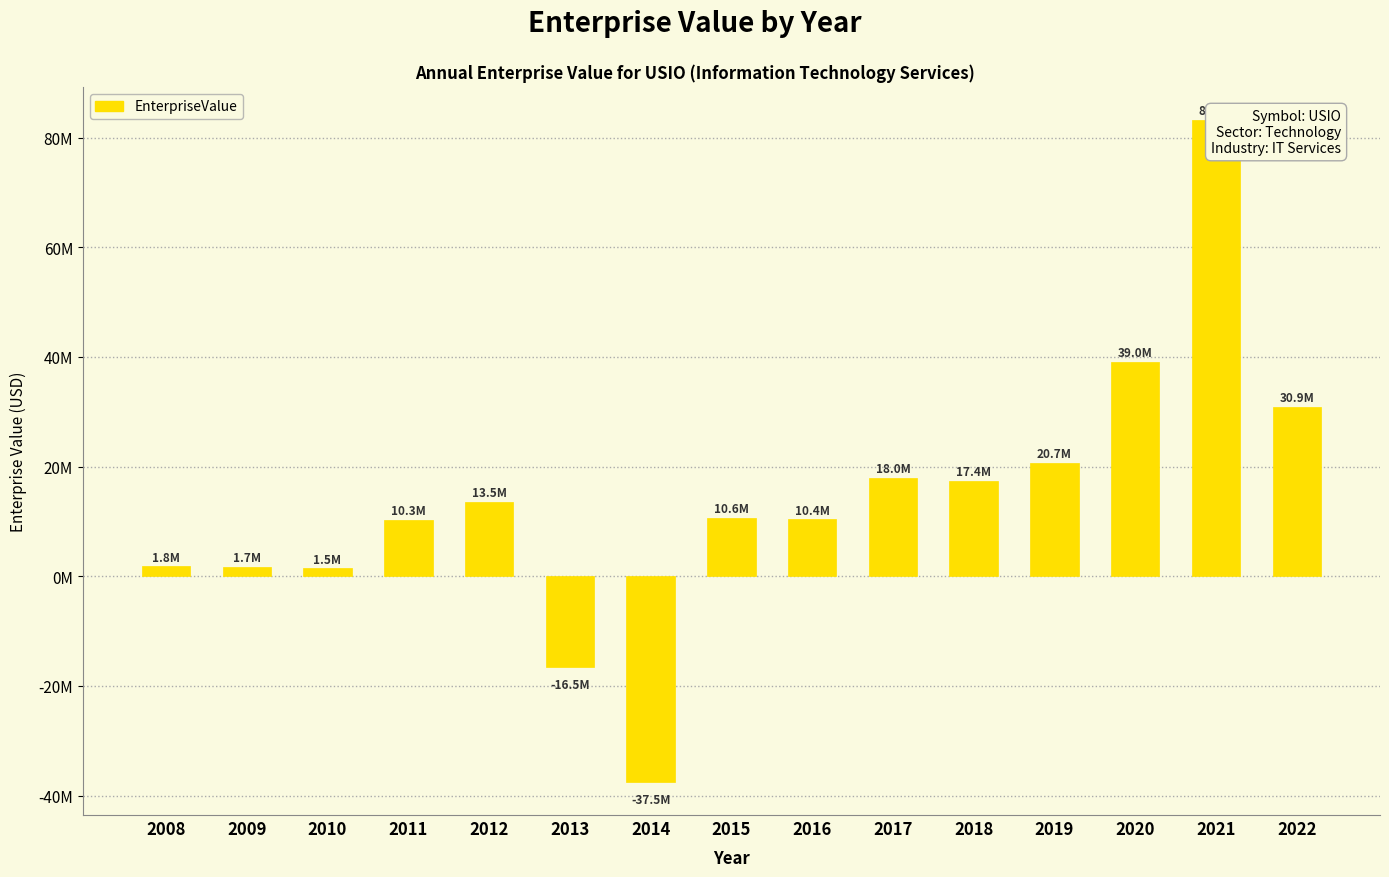

Does the chart contain stacked bars?

No